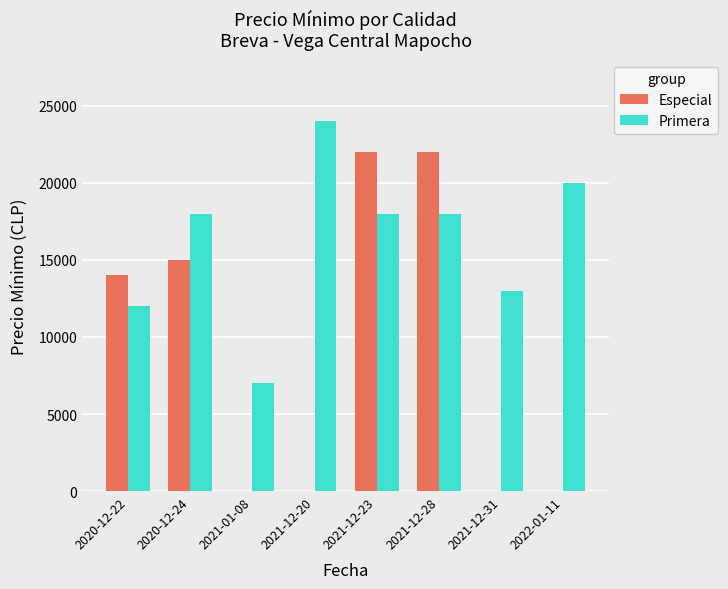

Is the value of Primera at 2021-12-31 greater than the value of Especial at 2021-12-28?

No